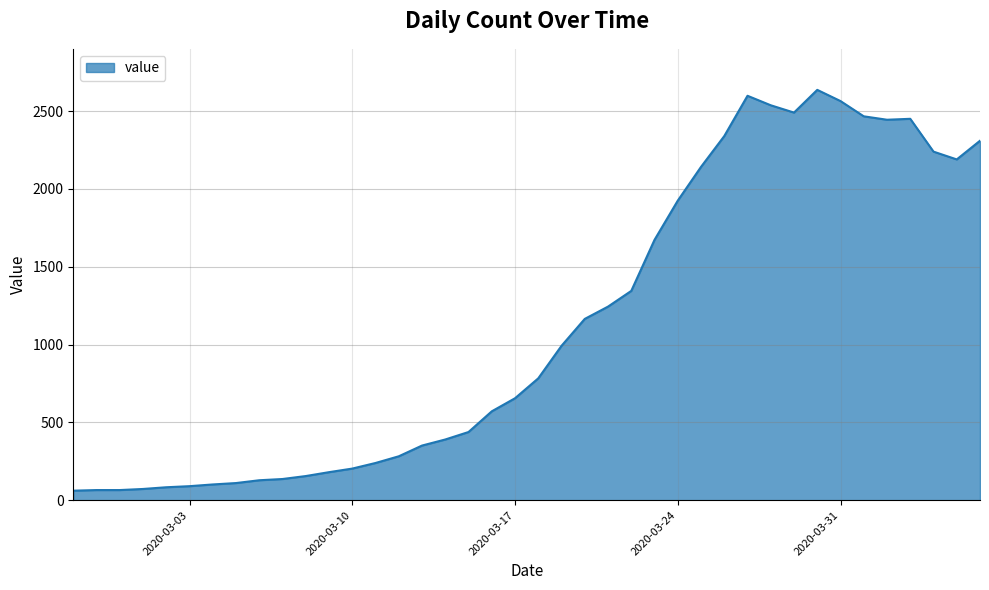

What is the difference between the maximum and minimum values?

2576